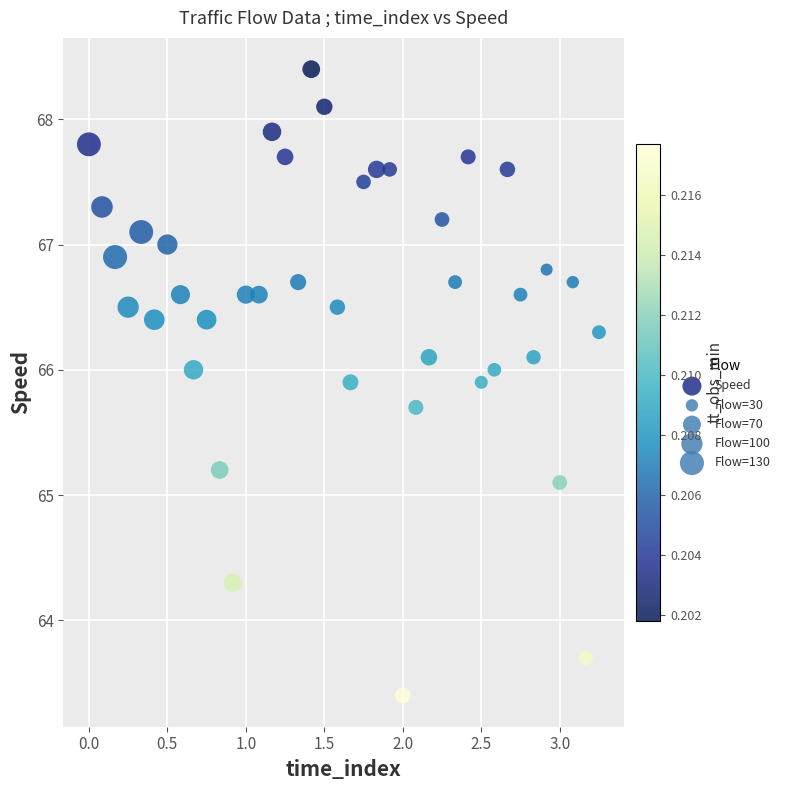

What is the range of Y values (max minus min)?

5.0